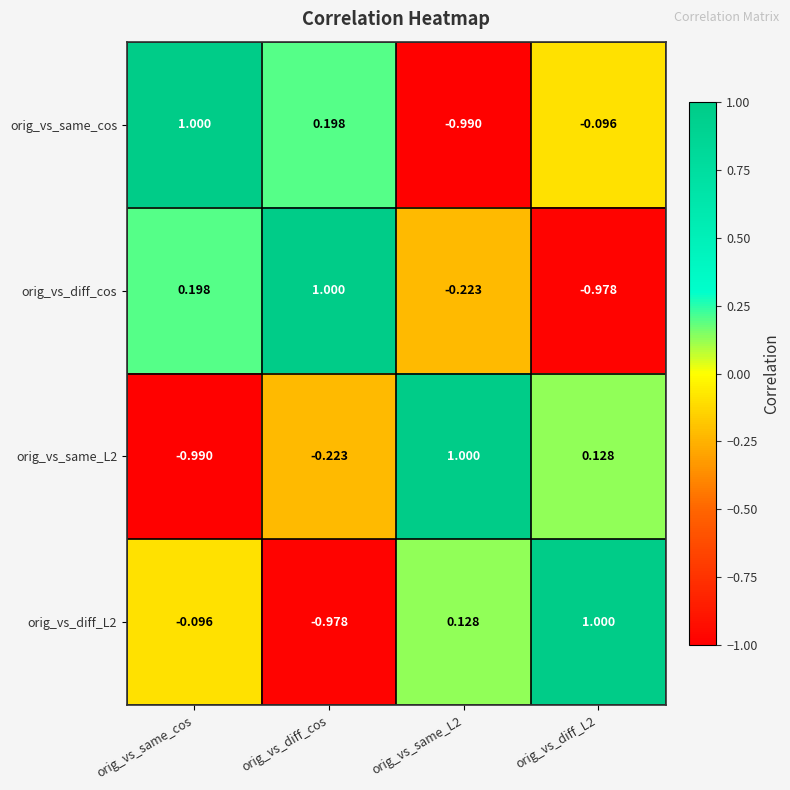

Which series has the largest total across all categories?

orig_vs_same_cos